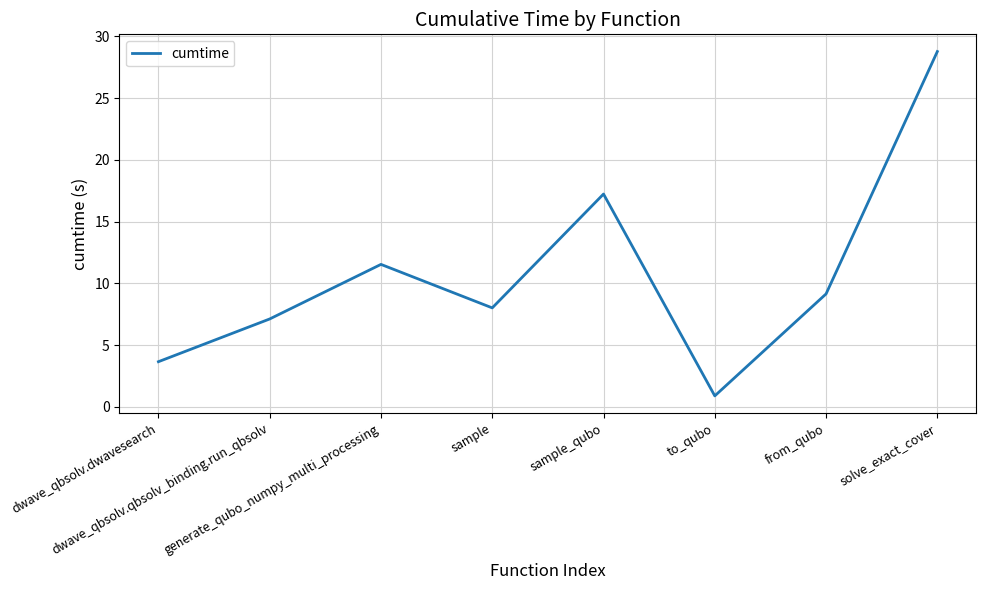

At which category does the data reach its first local peak?

generate_qubo_numpy_multi_processing